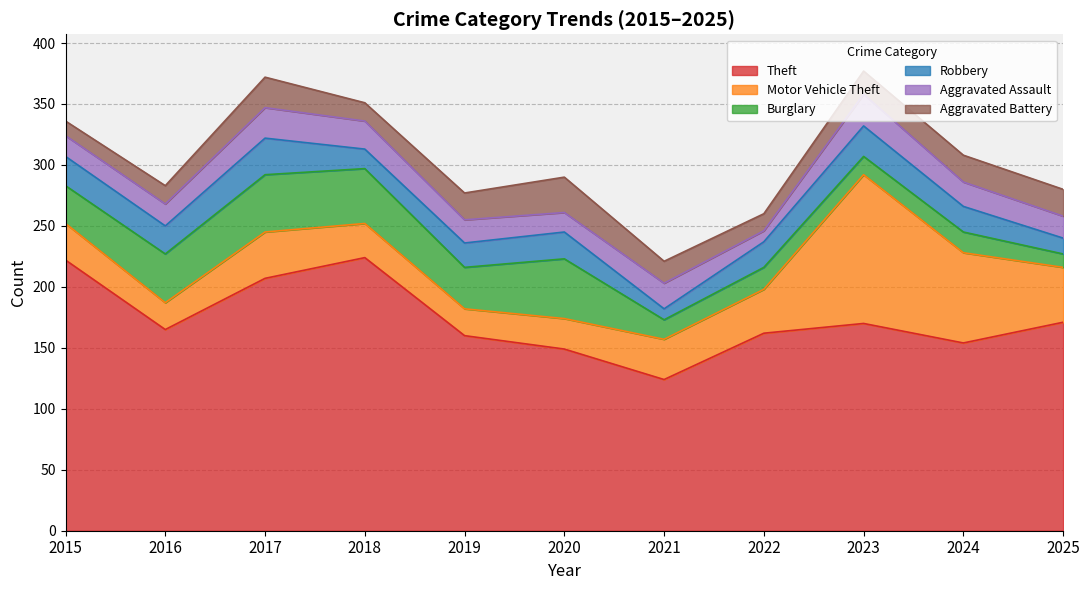

What is the difference between the Robbery values at 2020 and 2015?

2